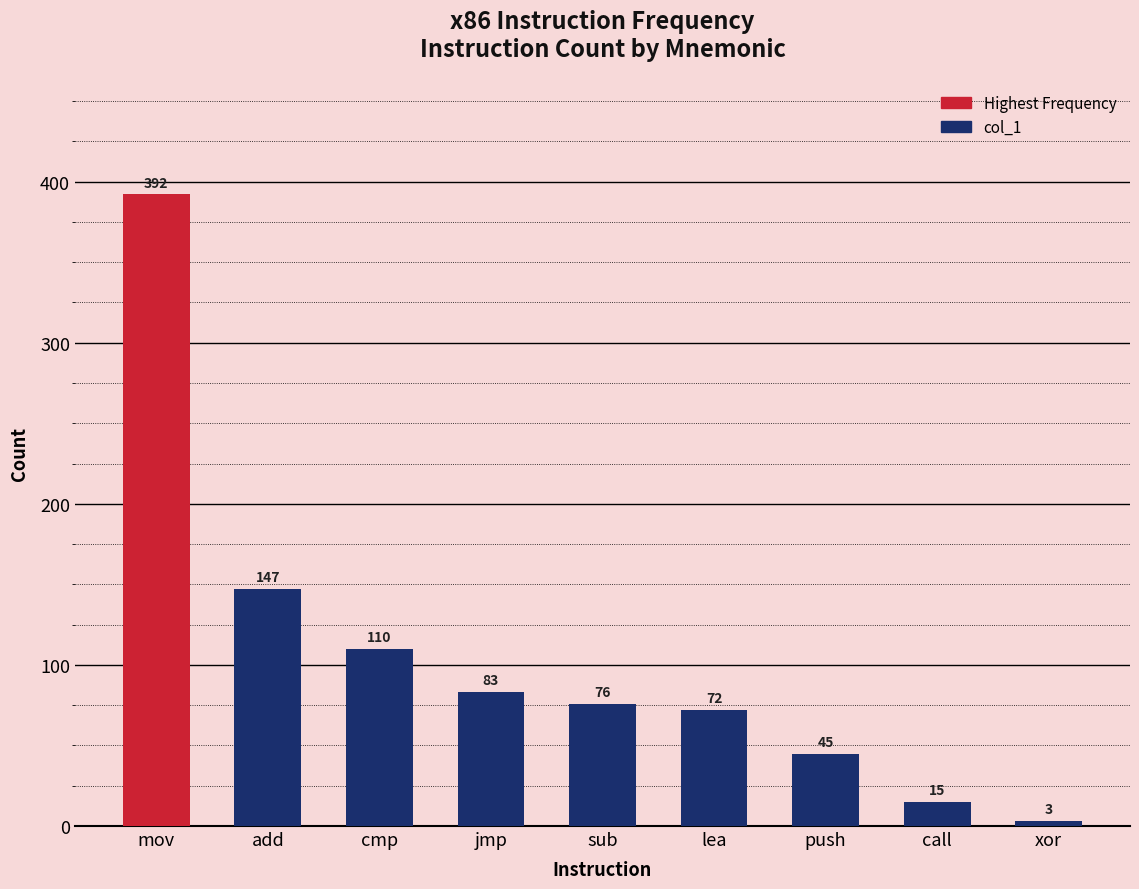

Read the value at cmp, to the nearest 50.

100